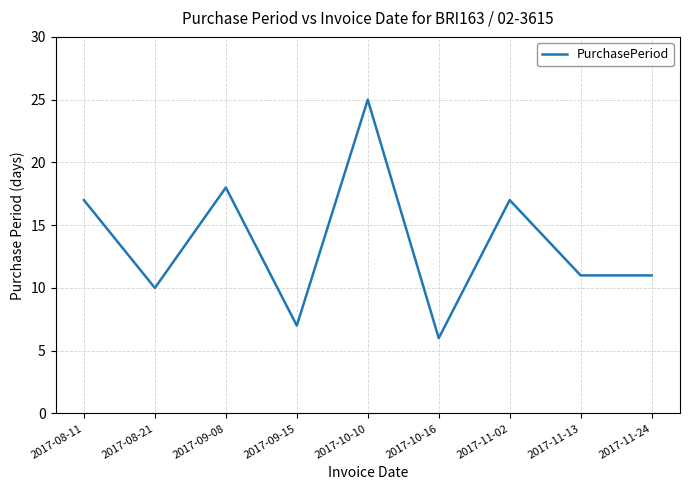

What is the smallest value displayed?

6